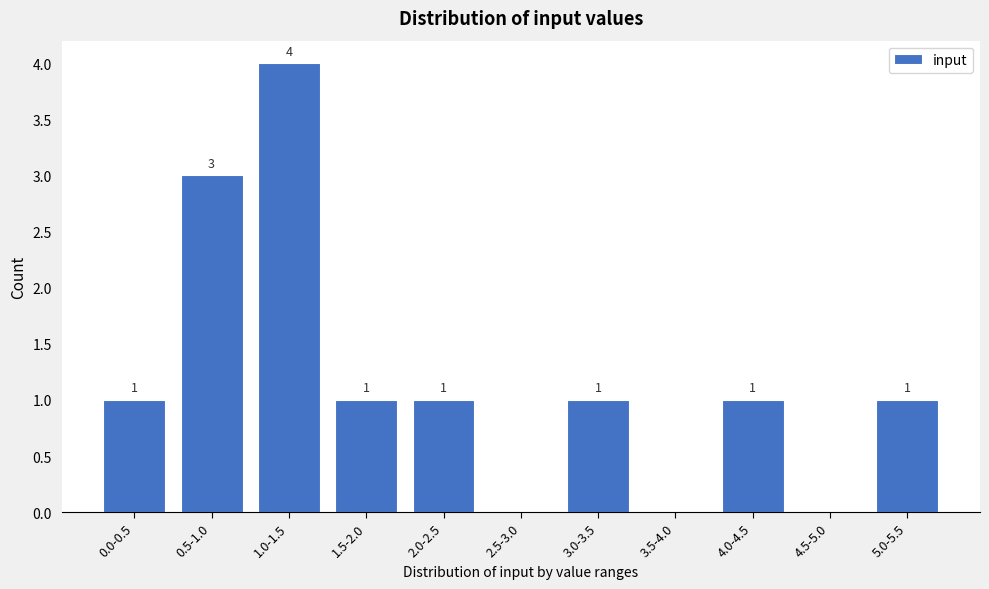

Reading left to right, what are all the values shown in this chart?

0.0-0.5=1	0.5-1.0=3	1.0-1.5=4	1.5-2.0=1	2.0-2.5=1	2.5-3.0=0	3.0-3.5=1	3.5-4.0=0	4.0-4.5=1	4.5-5.0=0	5.0-5.5=1